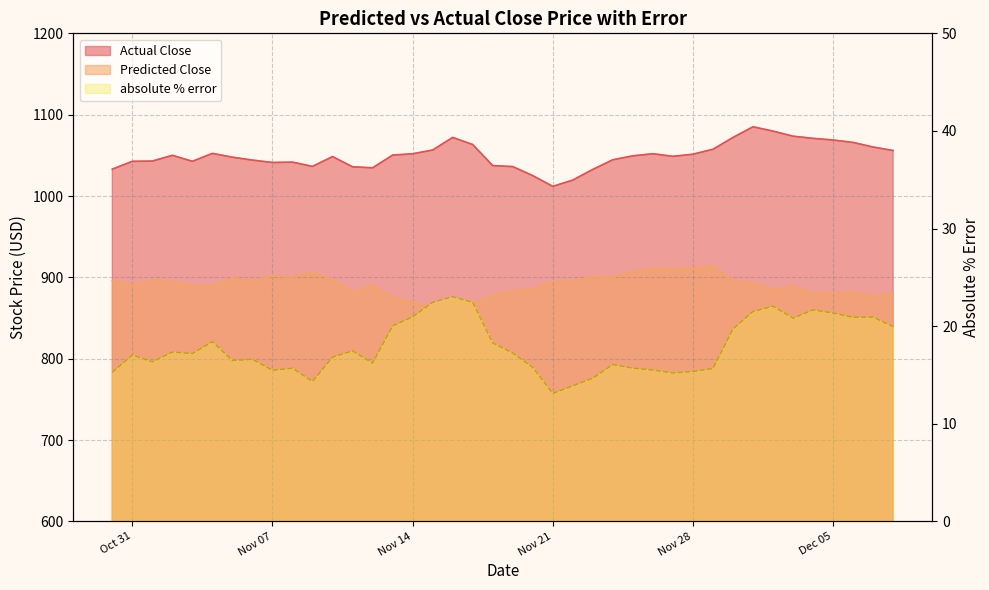

Which category has the lowest value across all series?

Nov 21